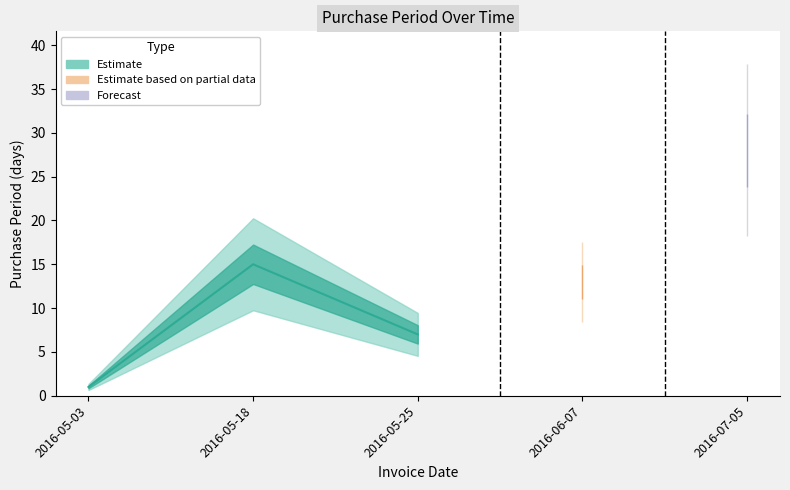

How many lines are shown in the chart?

1